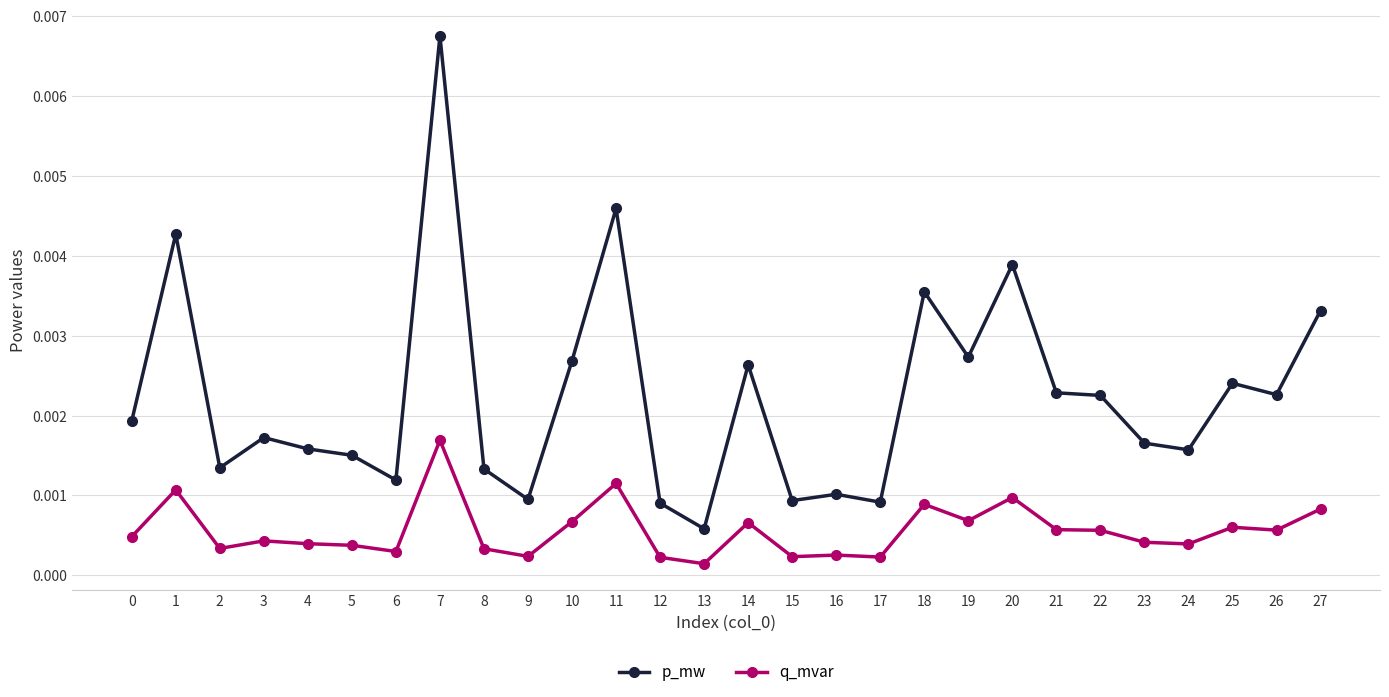

At how many categories does at least one series exceed 0?

28